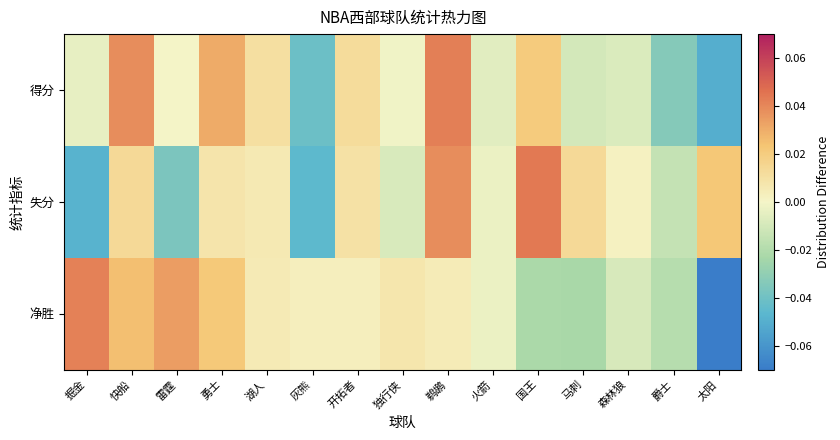

What is the smallest value displayed?

-0.1